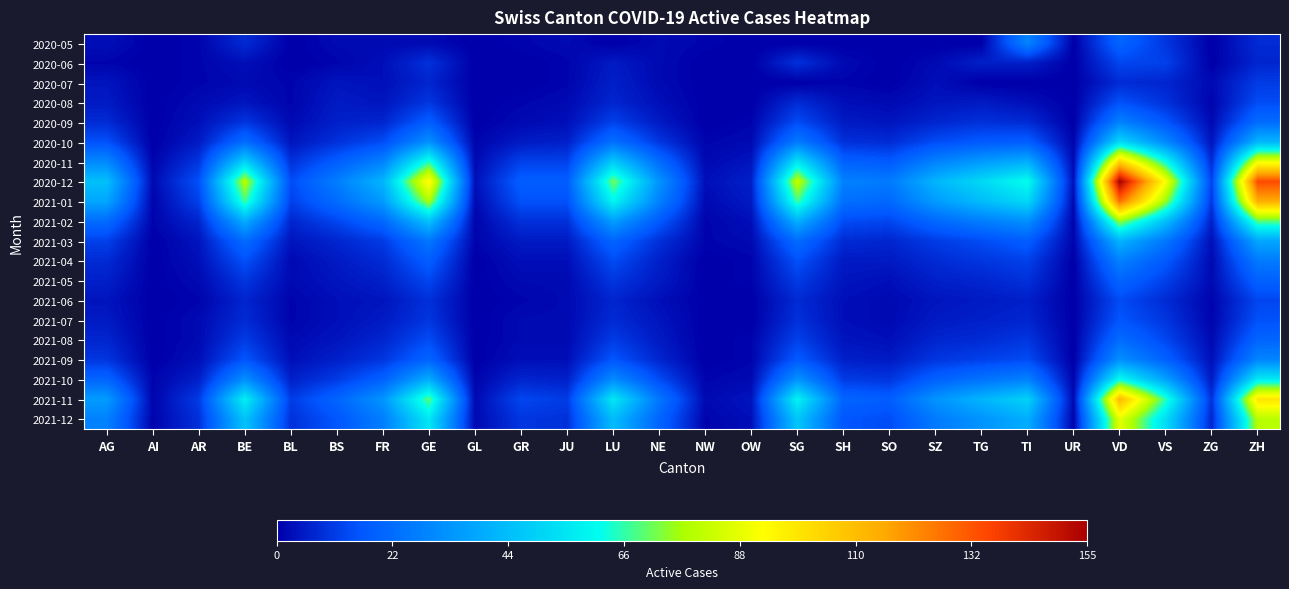

Count the number of data series in this chart.

20